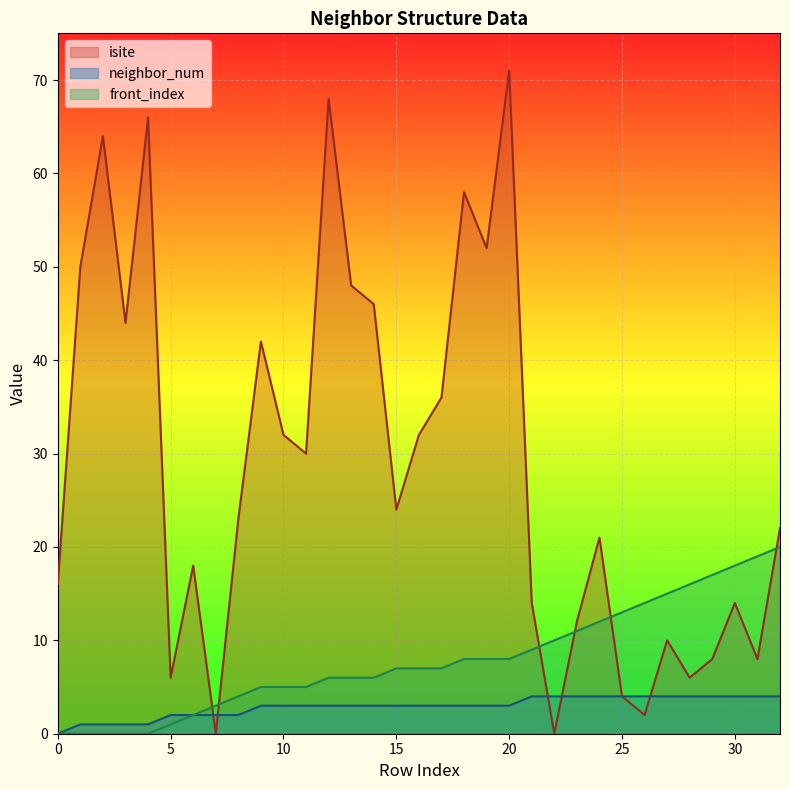

At which category is the sum across all series the highest?

20